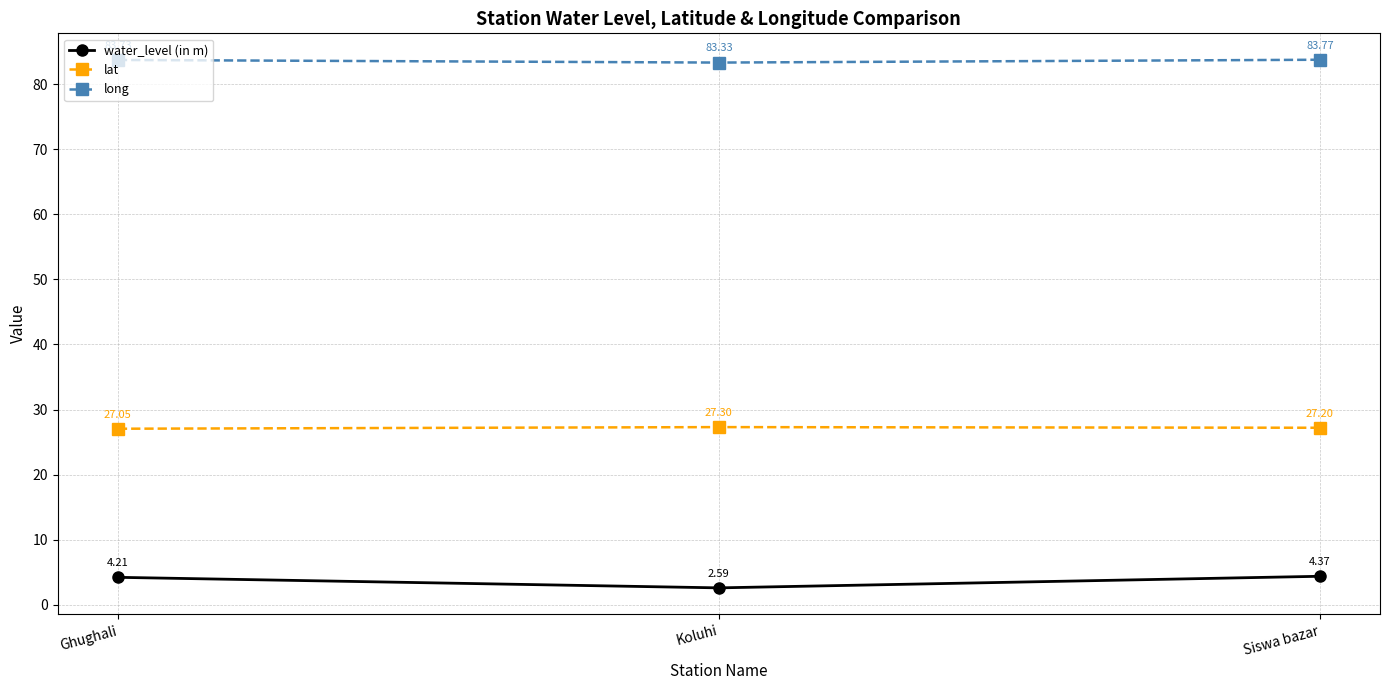

What is the label of the 2nd point from the left?

Koluhi